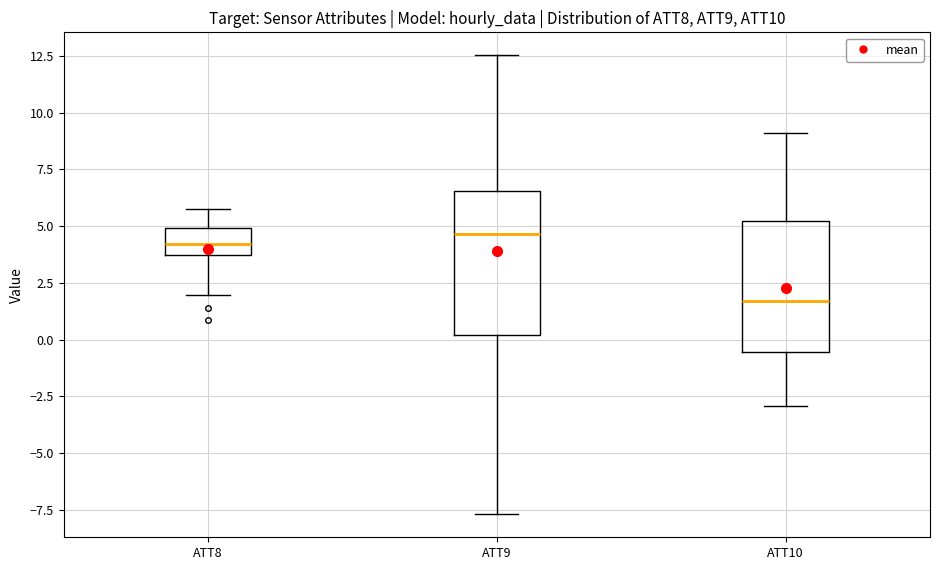

Reading left to right, transcribe this box plot: for each box, give where its median line is, the range the box spans, and where its two whiskers end, as read against the y-axis. The values are not printed on the chart, so give them approximately, as read against the axis.

ATT8: median 4.0, box 3.5 to 5.0, whiskers 2.0 to 6.0
ATT9: median 4.5, box 0.0 to 6.5, whiskers -7.5 to 12.5
ATT10: median 1.5, box -0.5 to 5.0, whiskers -3.0 to 9.0